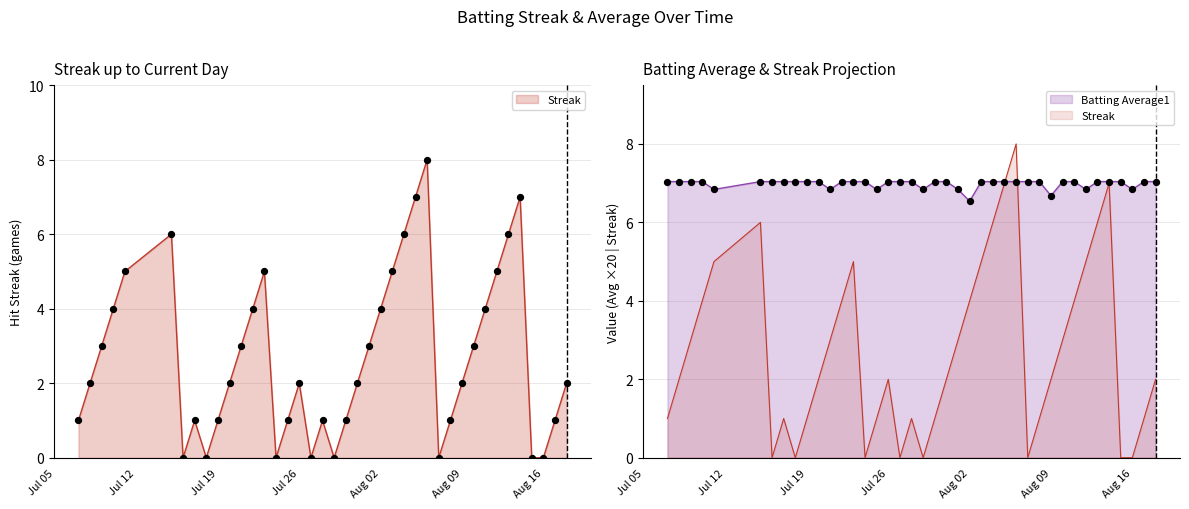

Is the value of Batting Average1 at 2010-07-23 greater than the value of Streak at 2010-08-15?

Yes